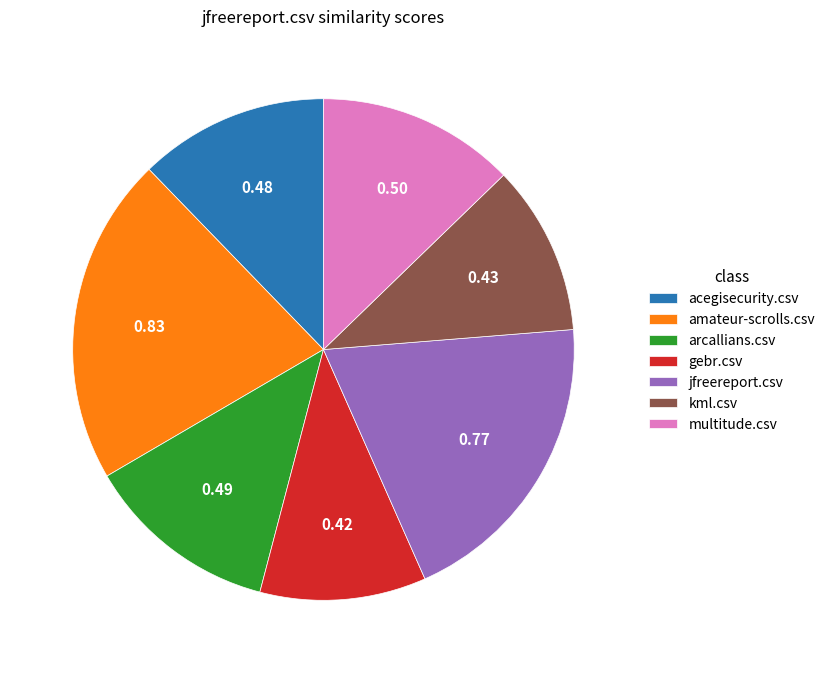

What is the largest slice in the pie chart?

amateur-scrolls.csv